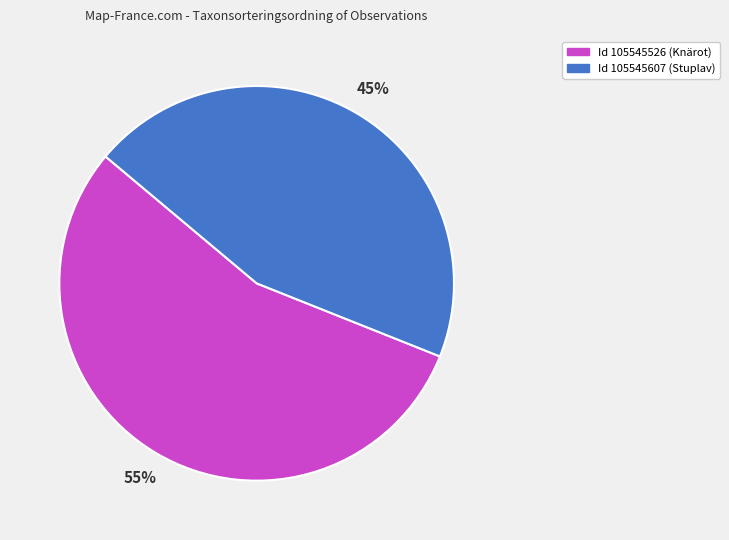

What is the ratio of the value at Id 105545607 (Stuplav) to the value at Id 105545526 (Knärot)?

0.8